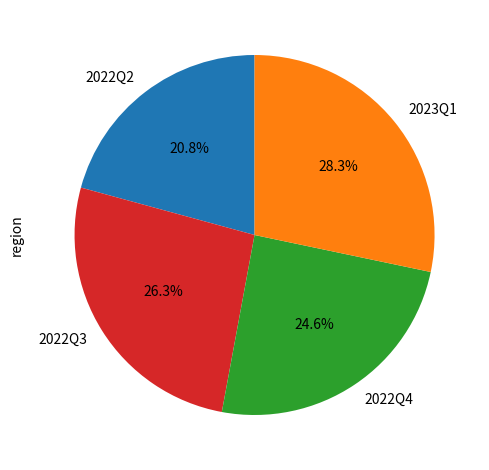

Is the sum of 2022Q4 and 2023Q1 greater than half?

Yes